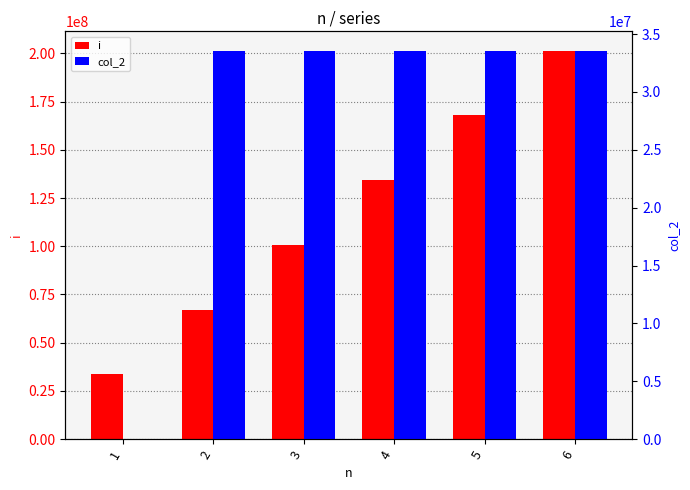

At how many categories does at least one series exceed 75020942?

4